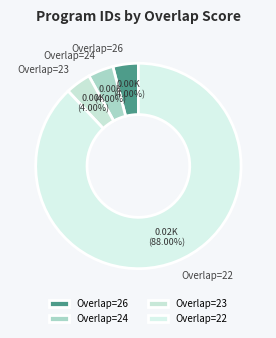

Which category has the biggest portion of the pie?

Overlap=22